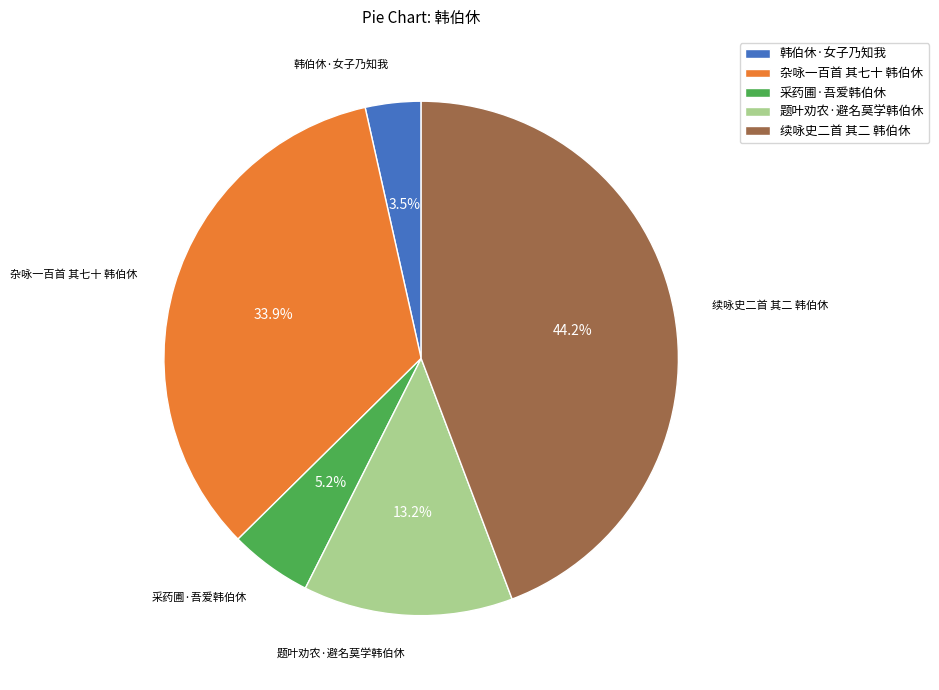

Is there a majority slice in this chart?

No